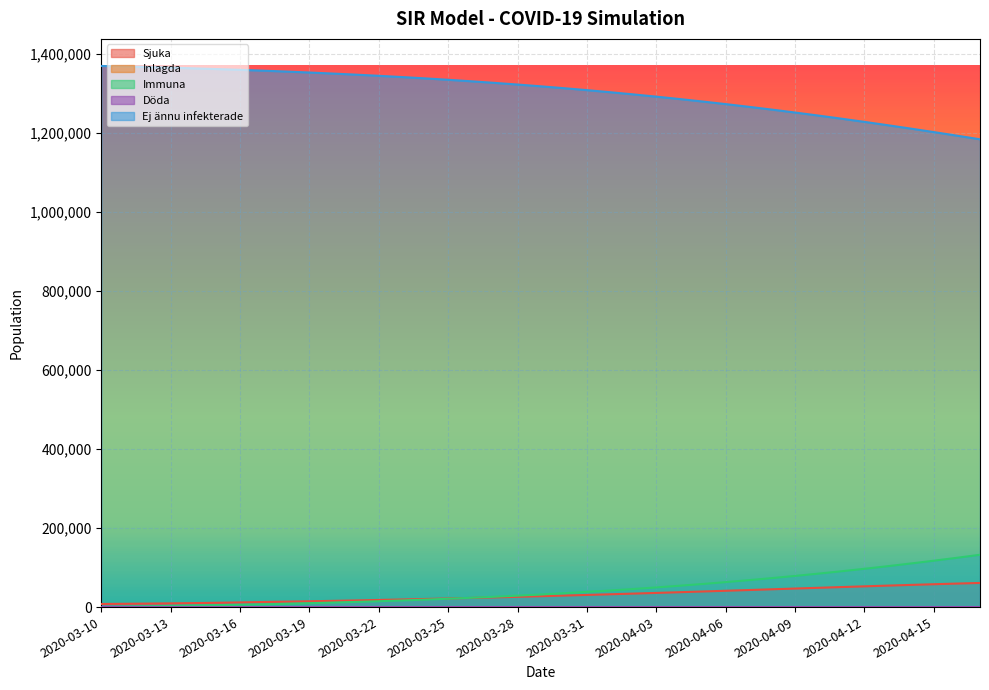

Reading left to right, transcribe all the data shown in this chart.

Sjuka: 2020-03-10=7916.7	2020-03-11=8336.1	2020-03-12=8828.6	2020-03-13=9407.1	2020-03-14=10086.3	2020-03-15=10883.9	2020-03-16=11820.2	2020-03-17=12919.3	2020-03-18=13789.6	2020-03-19=14736.3	2020-03-20=15759.2	2020-03-21=16855.8	2020-03-22=18020.5	2020-03-23=19243.4	2020-03-24=20509.5	2020-03-25=21796.5	2020-03-26=23147.9	2020-03-27=24560.1	2020-03-28=26029.2	2020-03-29=27551.0	2020-03-30=29121.2	2020-03-31=30736.6	2020-04-01=32396.2	2020-04-02=34102.2	2020-04-03=35849.8	2020-04-04=37633.9	2020-04-05=39449.1	2020-04-06=41289.8	2020-04-07=43150.4	2020-04-08=45024.5	2020-04-09=46905.3	2020-04-10=48784.3	2020-04-11=50652.7	2020-04-12=52501.2	2020-04-13=54320.0	2020-04-14=56099.0	2020-04-15=57827.7	2020-04-16=59495.3	2020-04-17=61090.8
Inlagda: 2020-03-10=9.5	2020-03-11=10.0	2020-03-12=10.6	2020-03-13=11.3	2020-03-14=12.1	2020-03-15=13.1	2020-03-16=14.2	2020-03-17=15.5	2020-03-18=16.6	2020-03-19=17.7	2020-03-20=18.9	2020-03-21=20.2	2020-03-22=21.6	2020-03-23=23.1	2020-03-24=24.6	2020-03-25=26.2	2020-03-26=27.8	2020-03-27=29.5	2020-03-28=31.2	2020-03-29=33.1	2020-03-30=35.0	2020-03-31=36.9	2020-04-01=38.9	2020-04-02=40.9	2020-04-03=43.0	2020-04-04=45.2	2020-04-05=47.3	2020-04-06=49.5	2020-04-07=51.8	2020-04-08=54.0	2020-04-09=56.3	2020-04-10=58.5	2020-04-11=60.8	2020-04-12=63.0	2020-04-13=65.2	2020-04-14=67.3	2020-04-15=69.4	2020-04-16=71.4	2020-04-17=73.3
Immuna: 2020-03-10=0.0	2020-03-11=989.3	2020-03-12=1978.6	2020-03-13=2967.9	2020-03-14=3957.2	2020-03-15=4946.4	2020-03-16=5935.7	2020-03-17=6925.0	2020-03-18=8333.6	2020-03-19=9815.3	2020-03-20=11382.8	2020-03-21=13051.2	2020-03-22=14837.8	2020-03-23=16763.1	2020-03-24=18851.1	2020-03-25=21129.8	2020-03-26=23557.9	2020-03-27=26148.0	2020-03-28=28912.6	2020-03-29=31863.6	2020-03-30=35011.5	2020-03-31=38365.1	2020-04-01=41930.5	2020-04-02=45709.5	2020-04-03=49711.4	2020-04-04=53944.8	2020-04-05=58417.0	2020-04-06=63134.6	2020-04-07=68103.3	2020-04-08=73327.7	2020-04-09=78812.2	2020-04-10=84561.2	2020-04-11=90578.1	2020-04-12=96864.9	2020-04-13=103422.8	2020-04-14=110251.4	2020-04-15=117349.4	2020-04-16=124714.2	2020-04-17=132341.7
Döda: 2020-03-10=0.0	2020-03-11=0.3	2020-03-12=0.6	2020-03-13=0.9	2020-03-14=1.2	2020-03-15=1.5	2020-03-16=1.8	2020-03-17=2.1	2020-03-18=2.5	2020-03-19=3.0	2020-03-20=3.4	2020-03-21=3.9	2020-03-22=4.5	2020-03-23=5.0	2020-03-24=5.7	2020-03-25=6.3	2020-03-26=7.1	2020-03-27=7.8	2020-03-28=8.7	2020-03-29=9.6	2020-03-30=10.5	2020-03-31=11.5	2020-04-01=12.6	2020-04-02=13.7	2020-04-03=14.9	2020-04-04=16.2	2020-04-05=17.5	2020-04-06=18.9	2020-04-07=20.4	2020-04-08=22.0	2020-04-09=23.6	2020-04-10=25.4	2020-04-11=27.2	2020-04-12=29.1	2020-04-13=31.0	2020-04-14=33.1	2020-04-15=35.2	2020-04-16=37.4	2020-04-17=39.7
Ej ännu infekterade: 2020-03-10=1369083.3	2020-03-11=1367674.3	2020-03-12=1366192.2	2020-03-13=1364624.2	2020-03-14=1362955.3	2020-03-15=1361168.2	2020-03-16=1359242.3	2020-03-17=1357153.6	2020-03-18=1354874.3	2020-03-19=1352445.5	2020-03-20=1349854.6	2020-03-21=1347089.1	2020-03-22=1344137.3	2020-03-23=1340988.4	2020-03-24=1337633.8	2020-03-25=1334067.3	2020-03-26=1330287.2	2020-03-27=1326284.1	2020-03-28=1322049.5	2020-03-29=1317575.9	2020-03-30=1312856.9	2020-03-31=1307886.7	2020-04-01=1302660.7	2020-04-02=1297174.5	2020-04-03=1291423.8	2020-04-04=1285405.1	2020-04-05=1279116.4	2020-04-06=1272556.6	2020-04-07=1265725.9	2020-04-08=1258625.8	2020-04-09=1251258.8	2020-04-10=1243629.0	2020-04-11=1235742.0	2020-04-12=1227604.8	2020-04-13=1219226.2	2020-04-14=1210616.5	2020-04-15=1201787.6	2020-04-16=1192753.1	2020-04-17=1183527.9